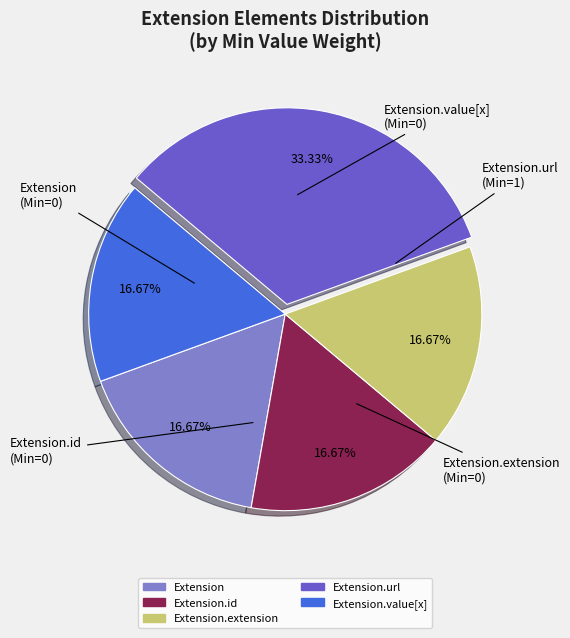

How many segments does this pie chart have?

5